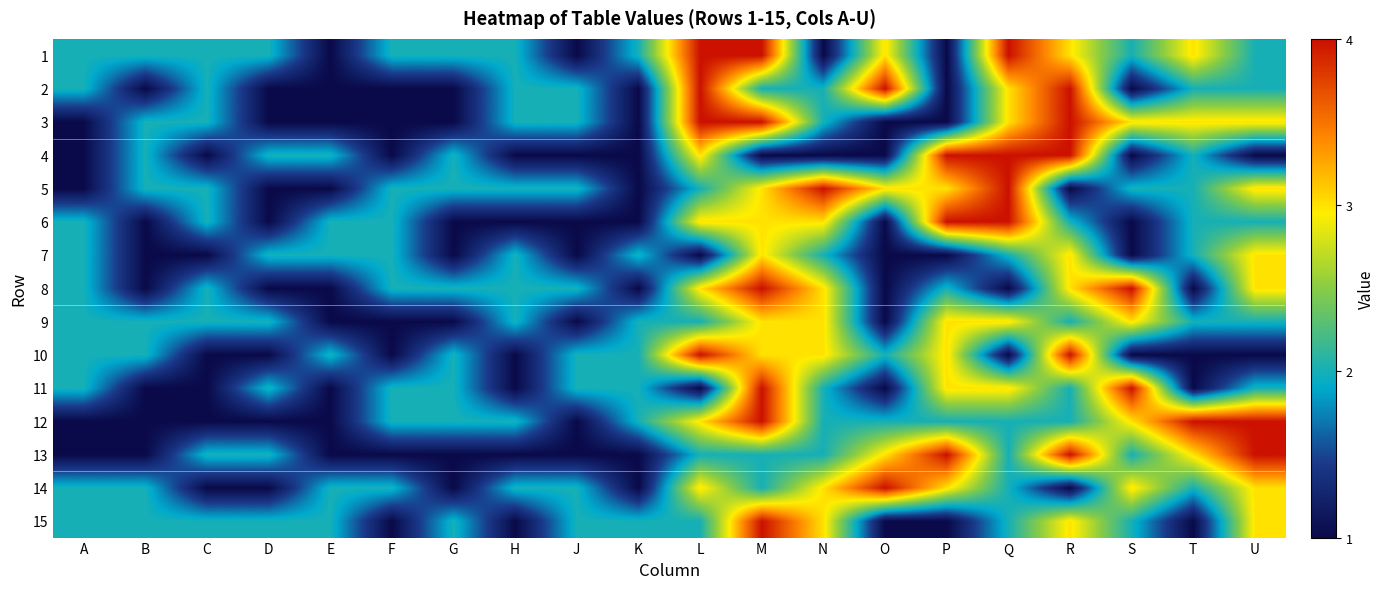

At T, list the series in order from largest to smallest.

12, 1, 3, 13, 2, 4, 5, 6, 7, 9, 14, 8, 10, 11, 15